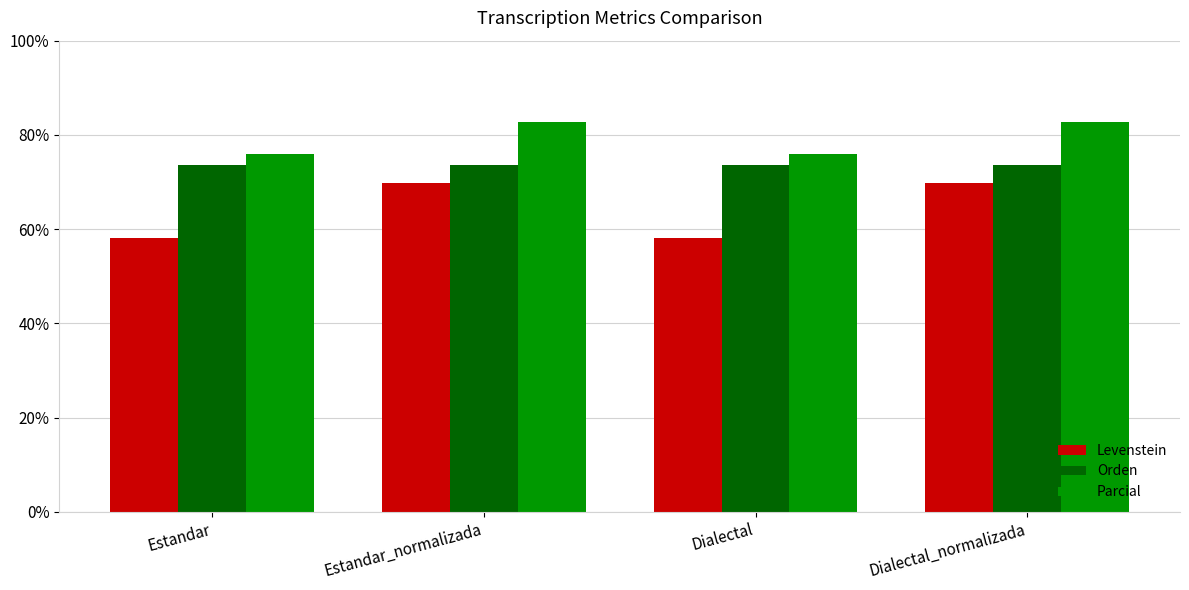

Is it true that Parcial equals 125.5 at Dialectal_normalizada?

False